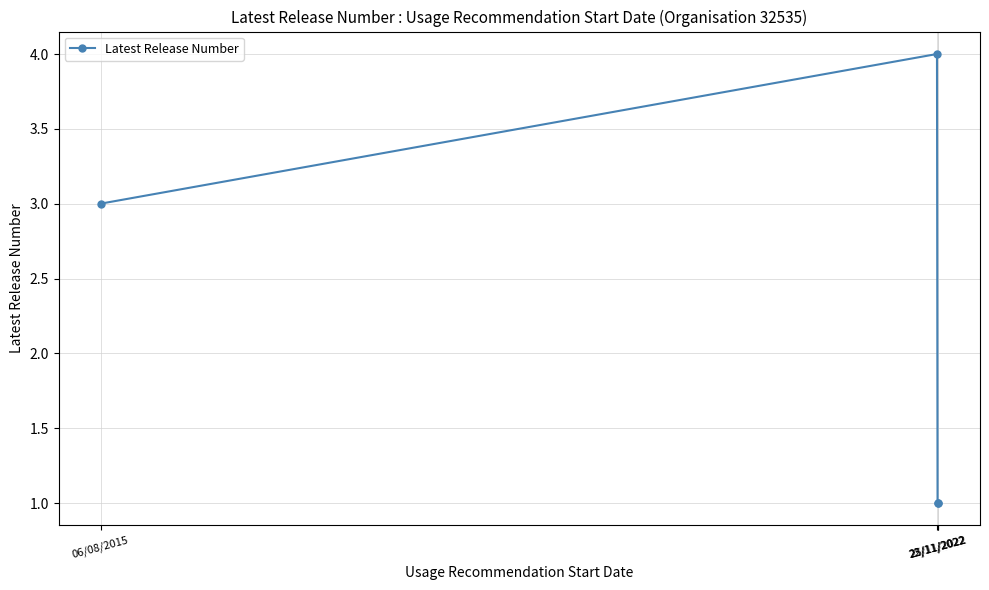

True or false: the data shows 2 at 25/11/2022.

False